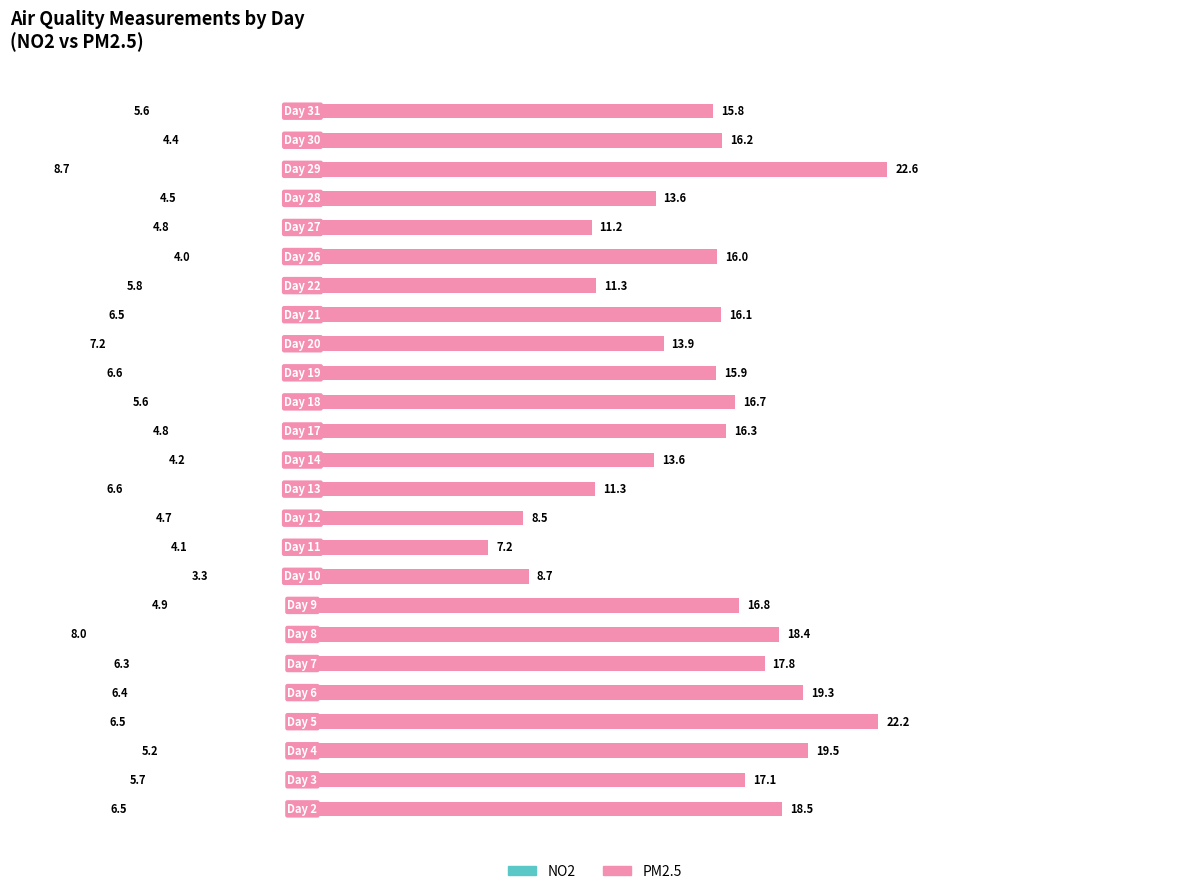

How many data points in PM2.5 are above 16?

13